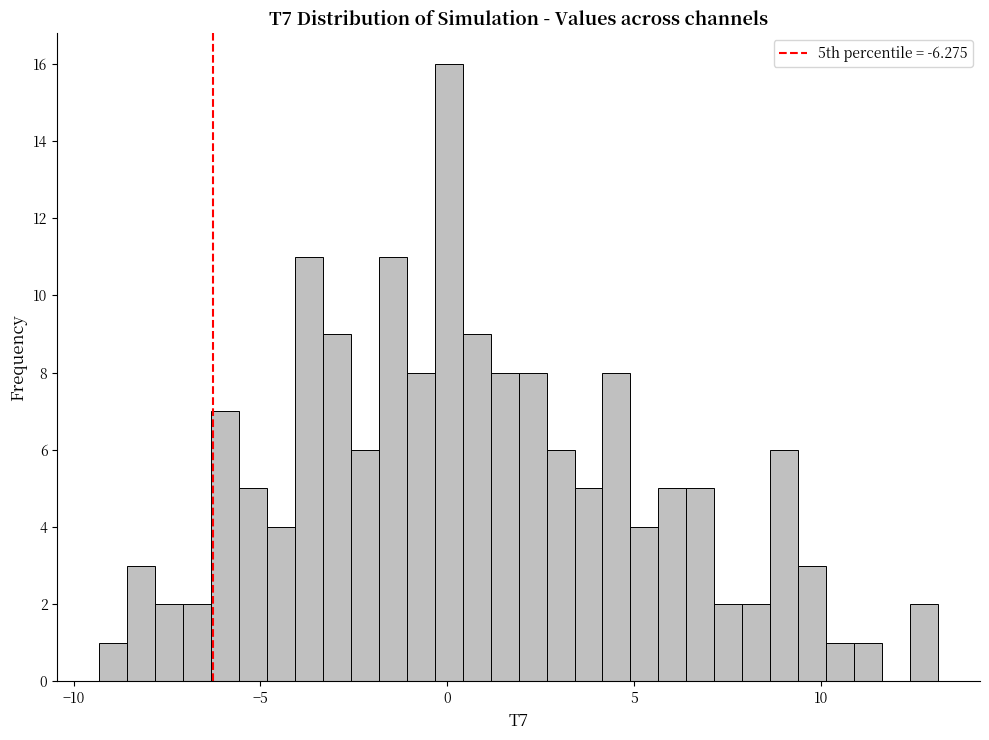

Read against the x-axis, roughly where is the centre of the tallest bar?

0.0